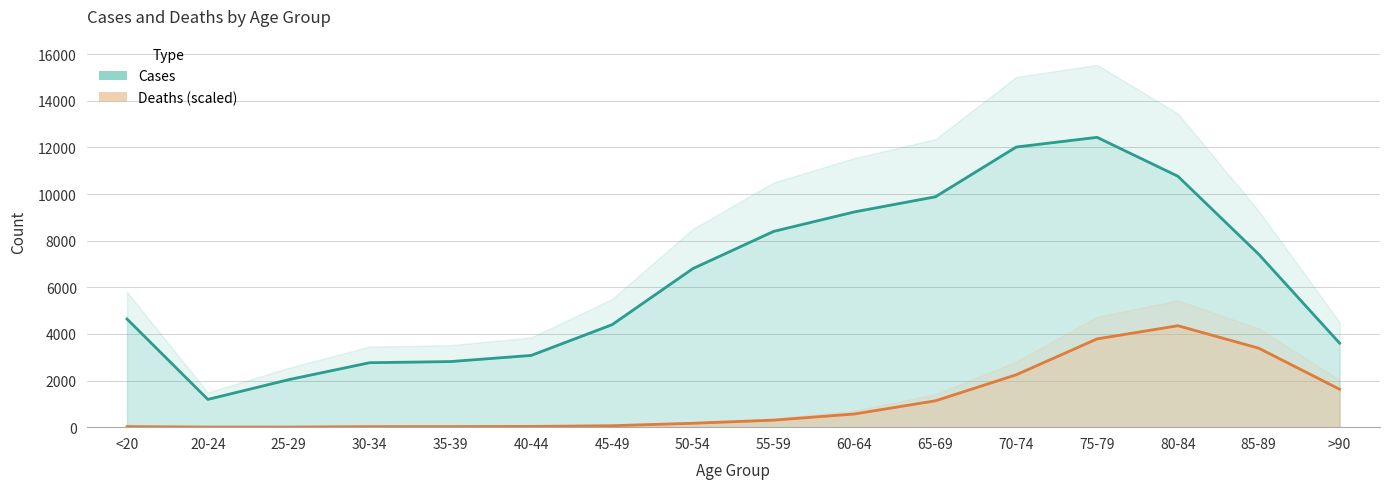

What is the highest value of the Cases series?

12434.0